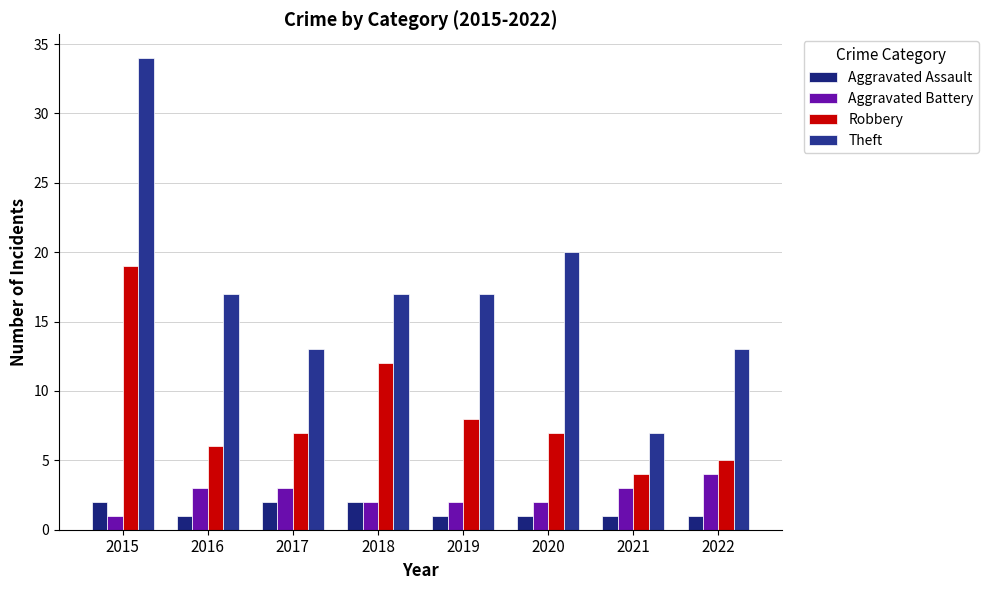

At how many categories does at least one series exceed 14?

5